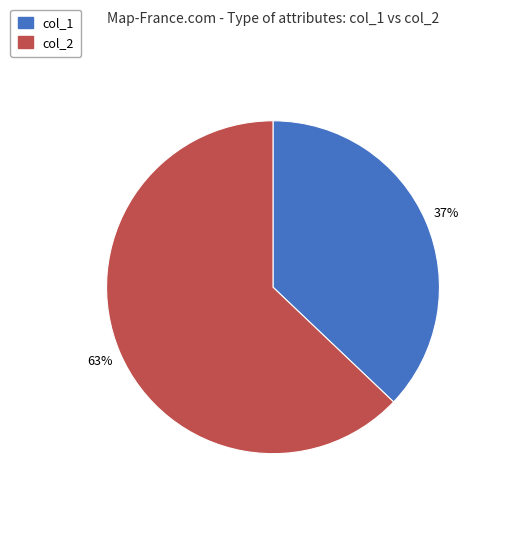

Is there a majority slice in this chart?

Yes